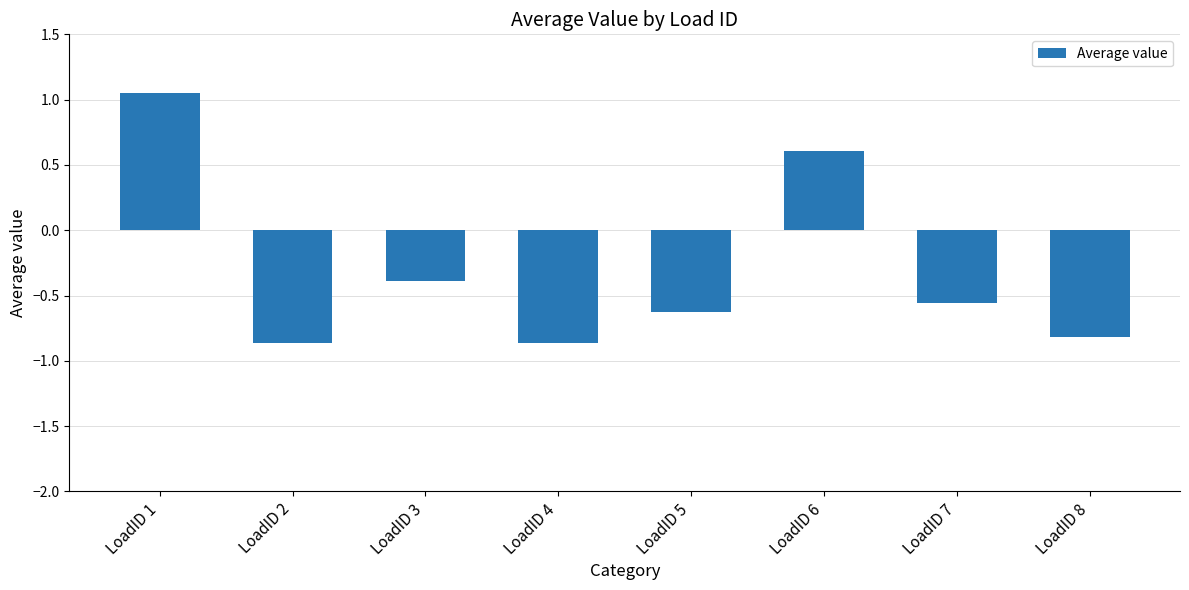

How many data points does each series have?

8